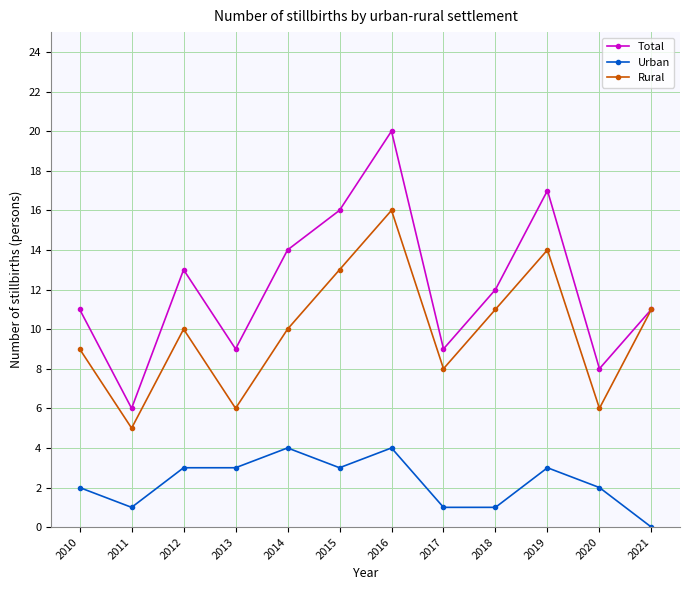

What is the sum of the Rural values at 2019 and 2010?

23